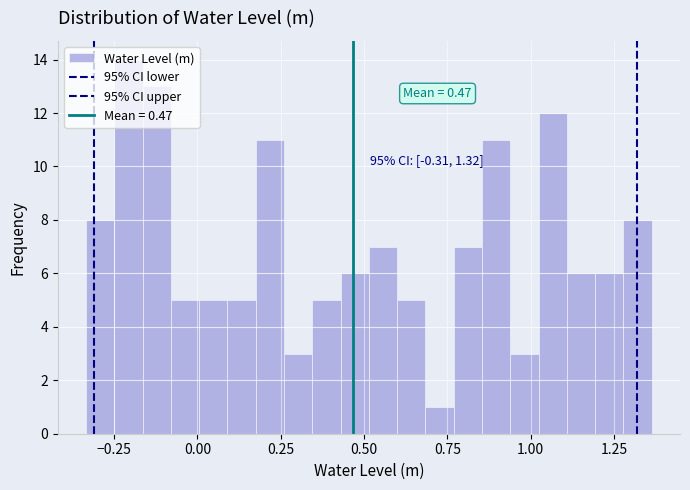

Read against the x-axis, roughly where is the centre of the tallest bar?

-0.20